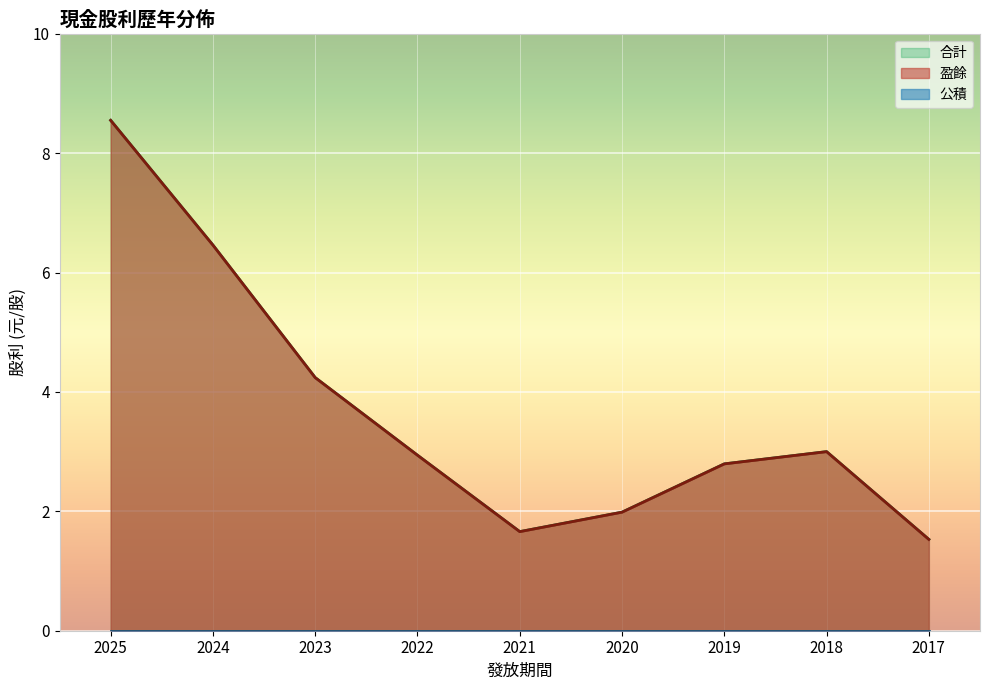

Which series has the largest total across all categories?

盈餘